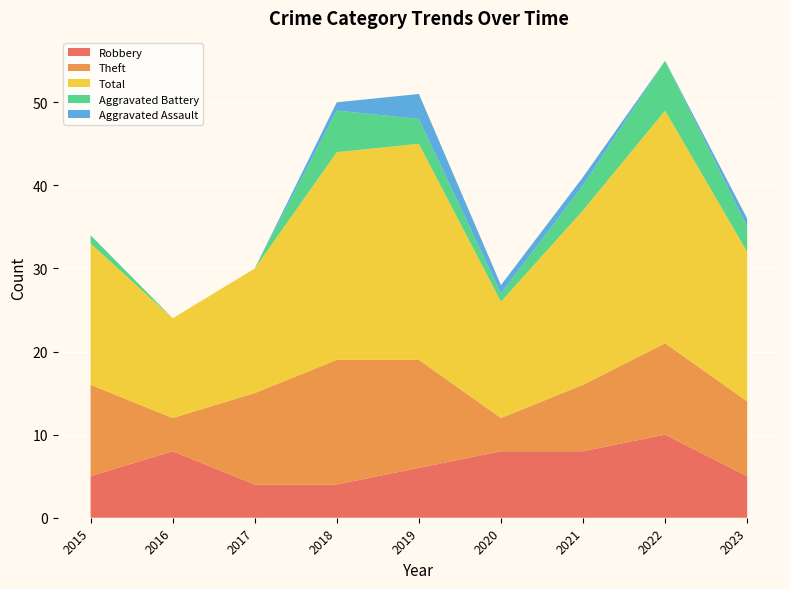

Reading left to right, transcribe all the data shown in this chart.

Robbery: 2015=5	2016=8	2017=4	2018=4	2019=6	2020=8	2021=8	2022=10	2023=5
Theft: 2015=11	2016=4	2017=11	2018=15	2019=13	2020=4	2021=8	2022=11	2023=9
Total: 2015=17	2016=12	2017=15	2018=25	2019=26	2020=14	2021=21	2022=28	2023=18
Aggravated Battery: 2015=1	2016=0	2017=0	2018=5	2019=3	2020=1	2021=3	2022=6	2023=3
Aggravated Assault: 2015=0	2016=0	2017=0	2018=1	2019=3	2020=1	2021=1	2022=0	2023=1